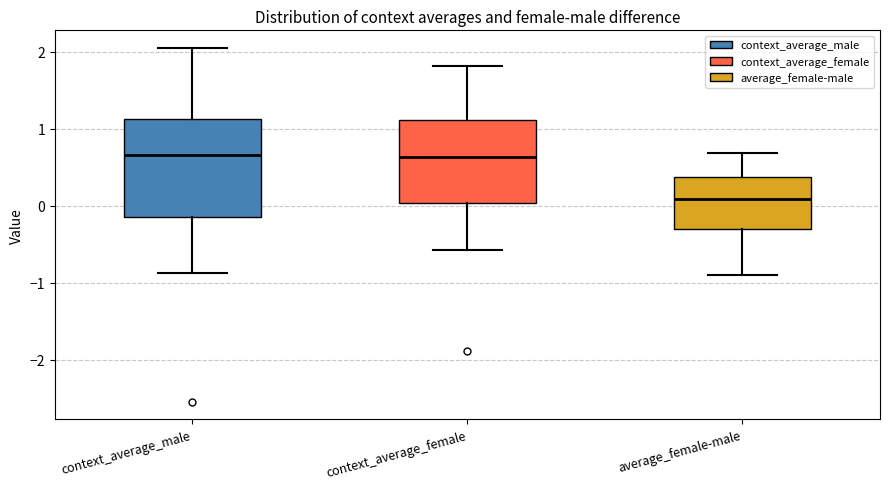

Reading left to right, read every box against the y-axis: the position of its median line, the range the box covers, and the ends of its whiskers. The values are not printed on the chart, so give them approximately, as read against the axis.

context_average_male: median 0.7, box -0.1 to 1.1, whiskers -0.9 to 2.0
context_average_female: median 0.6, box 0.0 to 1.1, whiskers -0.6 to 1.8
average_female-male: median 0.1, box -0.3 to 0.4, whiskers -0.9 to 0.7